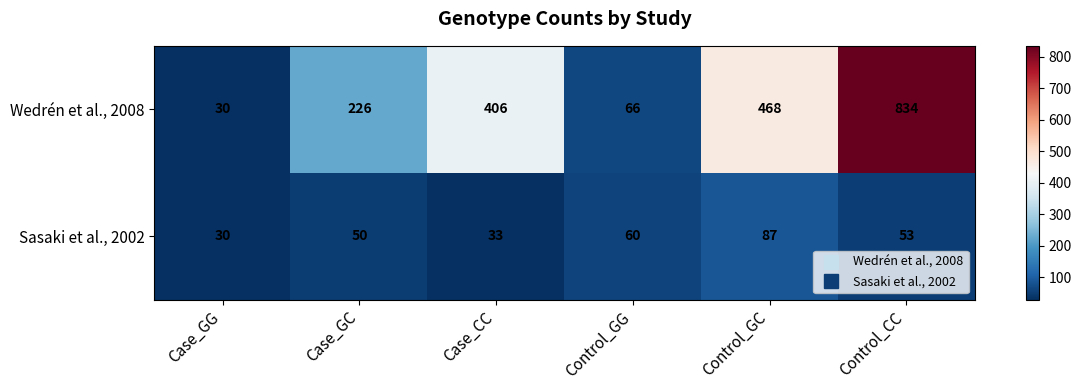

What is the difference between the highest and lowest values at Control_CC?

781